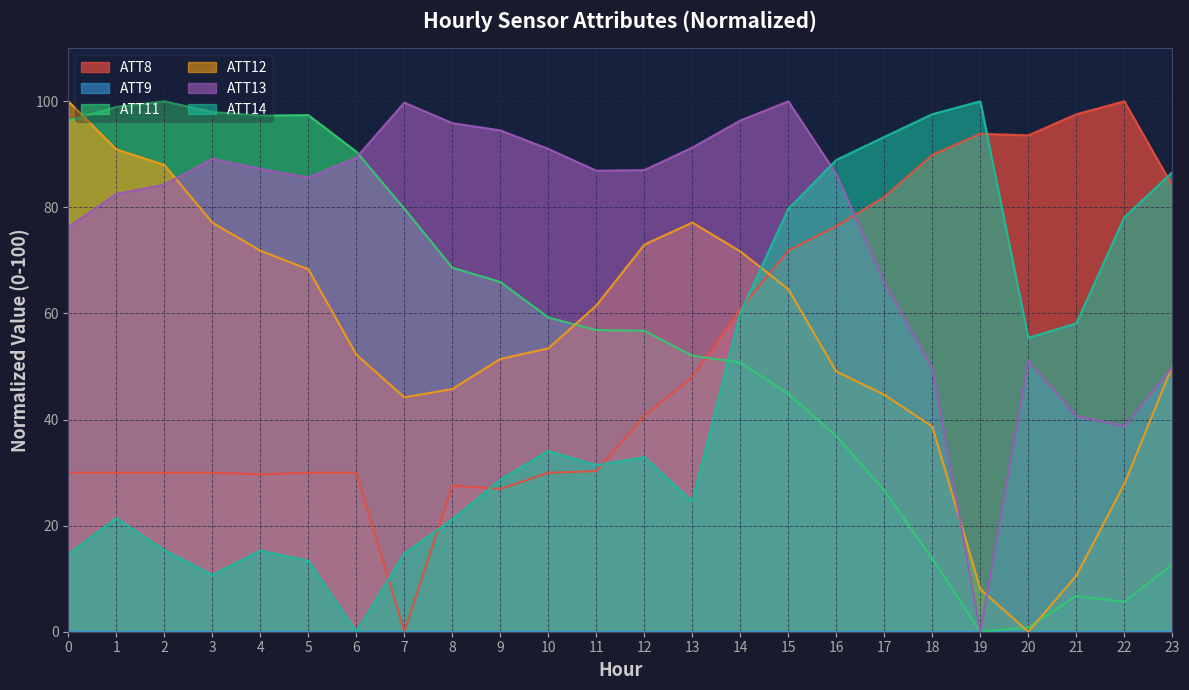

How many times do ATT8 and ATT12 cross each other?

1